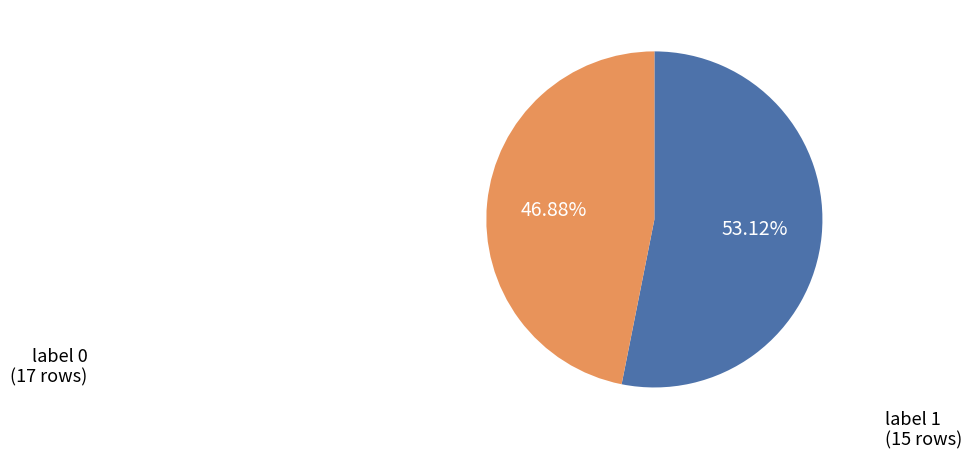

What percentage is the label 0 slice, to the nearest percent?

53%